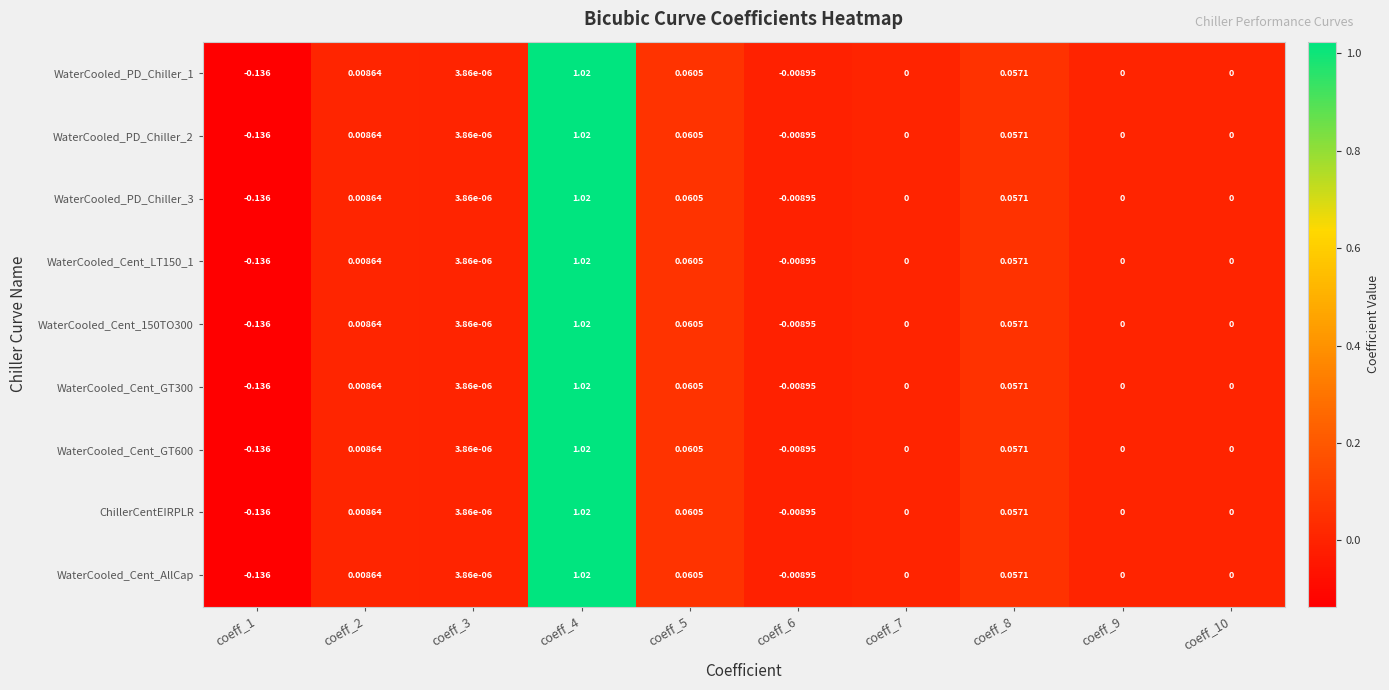

Is the value of WaterCooled_Cent_LT150_1 at coeff_4 greater than the value of WaterCooled_PD_Chiller_2 at coeff_7?

Yes